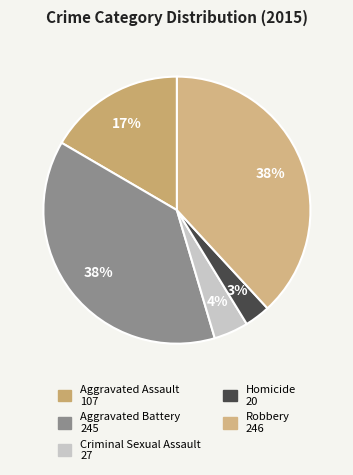

Is there any slice that represents more than half of the pie?

No